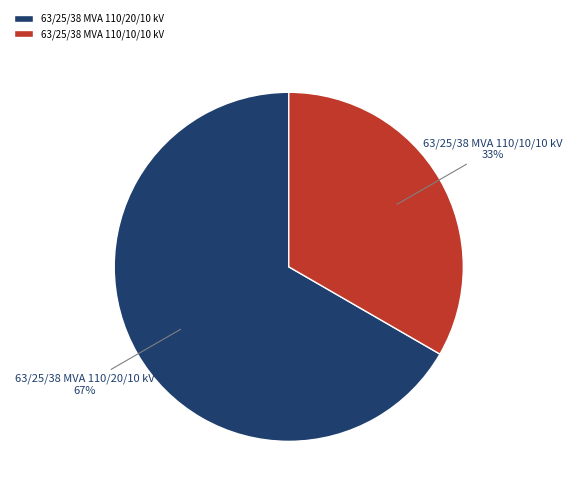

To the nearest percent, what portion does 63/25/38 MVA 110/20/10 kV represent?

67%